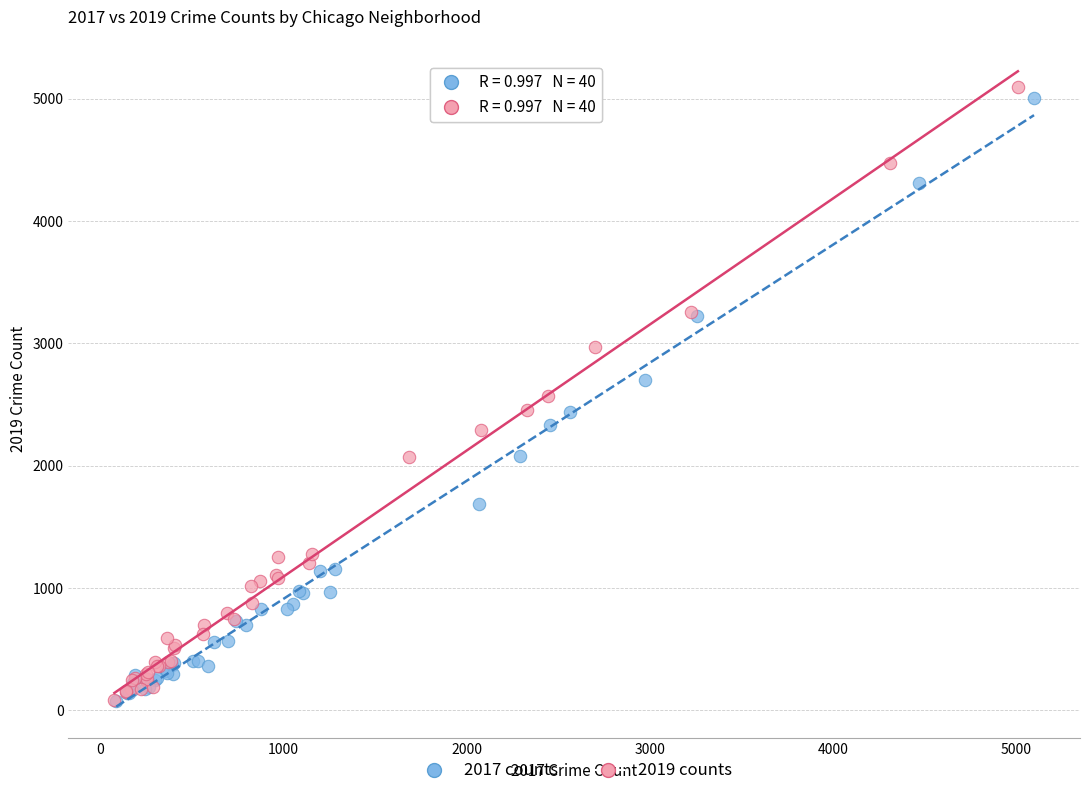

Which series has the largest Y range (max minus min)?

2019 counts